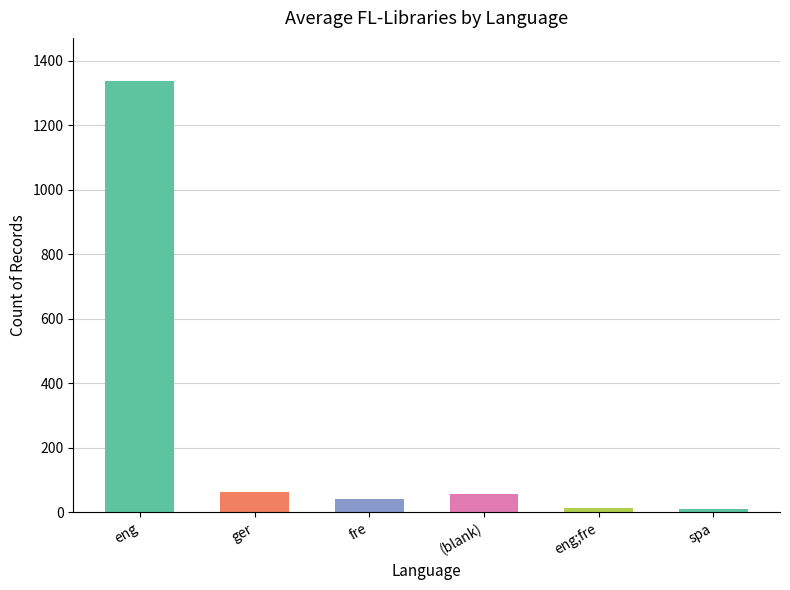

The value at fre is 42. True or false?

True